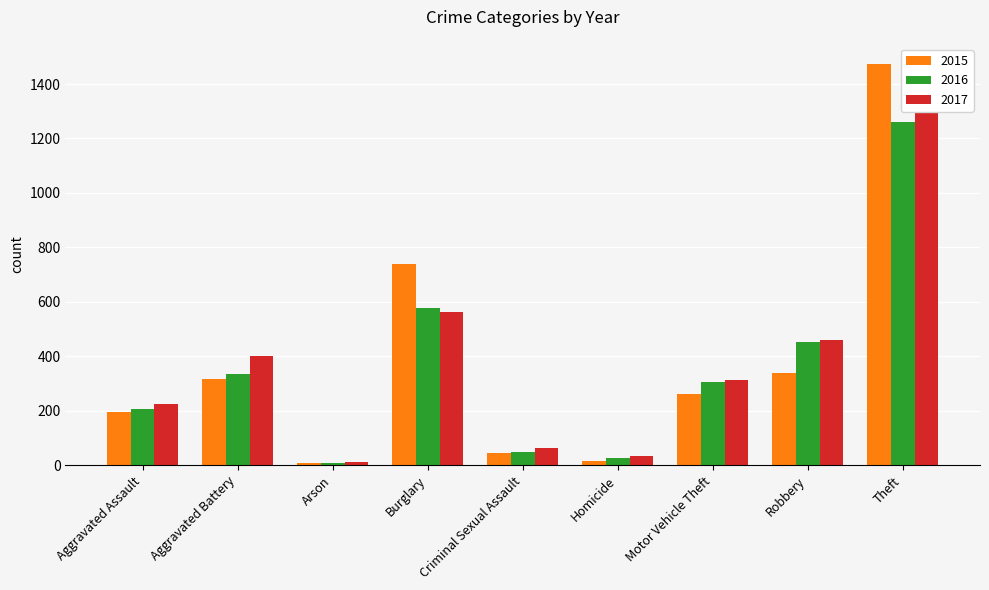

Between Burglary and Aggravated Battery, which is larger?

Burglary